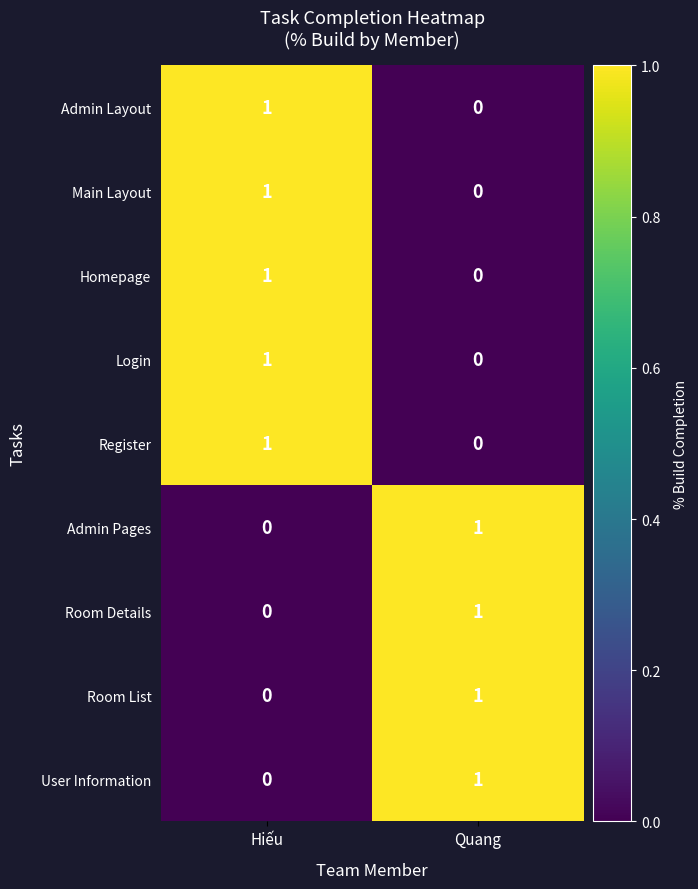

Reading right to left, what are all the values shown in this chart?

Admin Layout: 0	1
Main Layout: 0	1
Homepage: 0	1
Login: 0	1
Register: 0	1
Admin Pages: 1	0
Room Details: 1	0
Room List: 1	0
User Information: 1	0